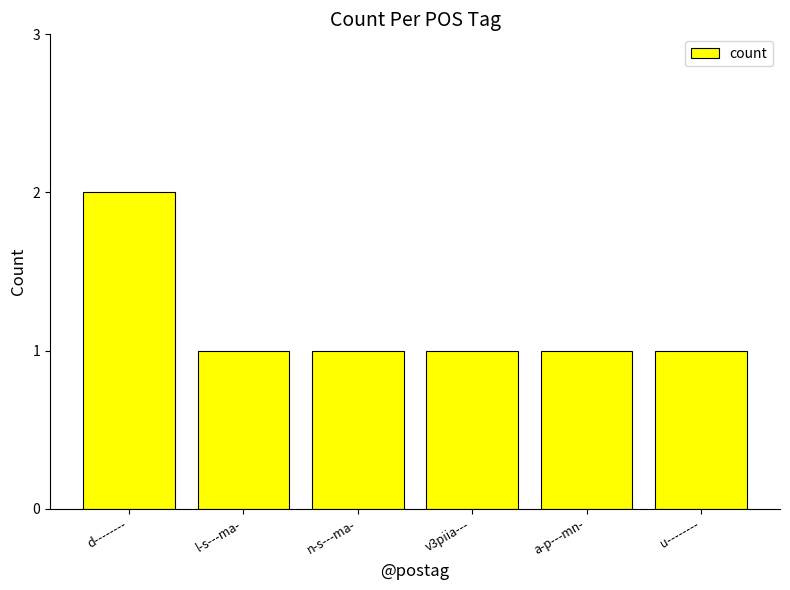

What is the minimum value shown in the chart?

1